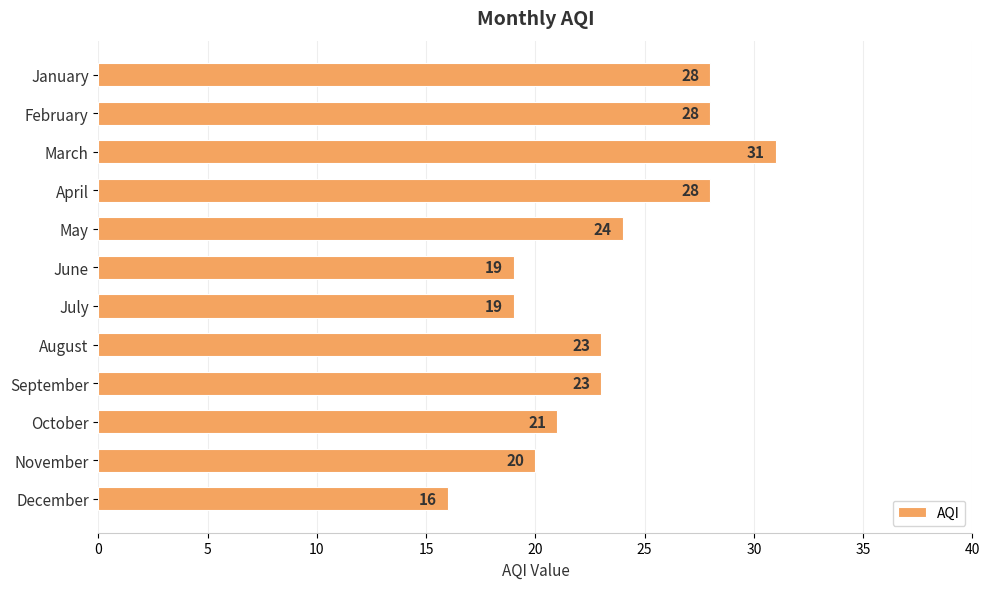

Between August and October, which is larger?

August